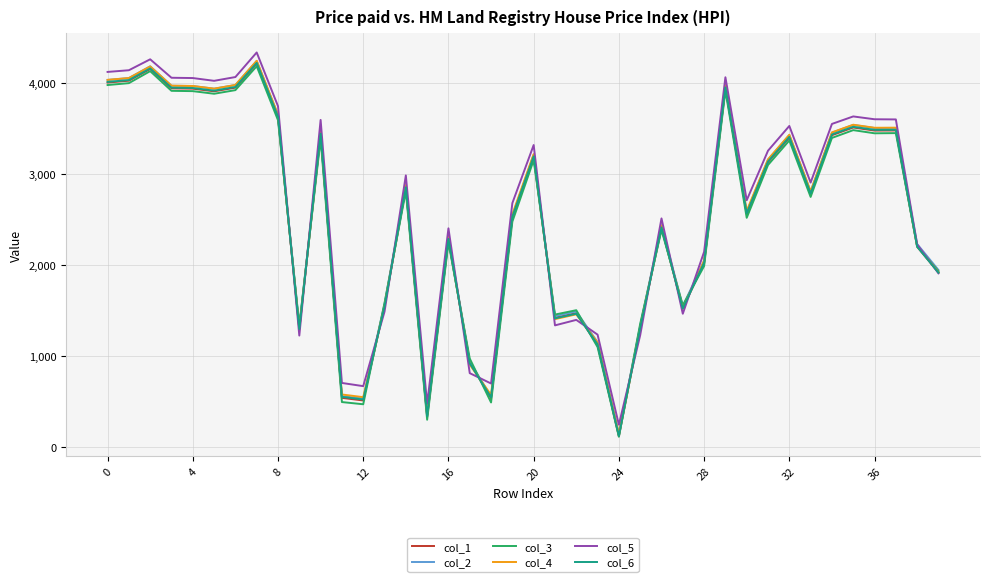

What is the smallest value displayed?

112.3